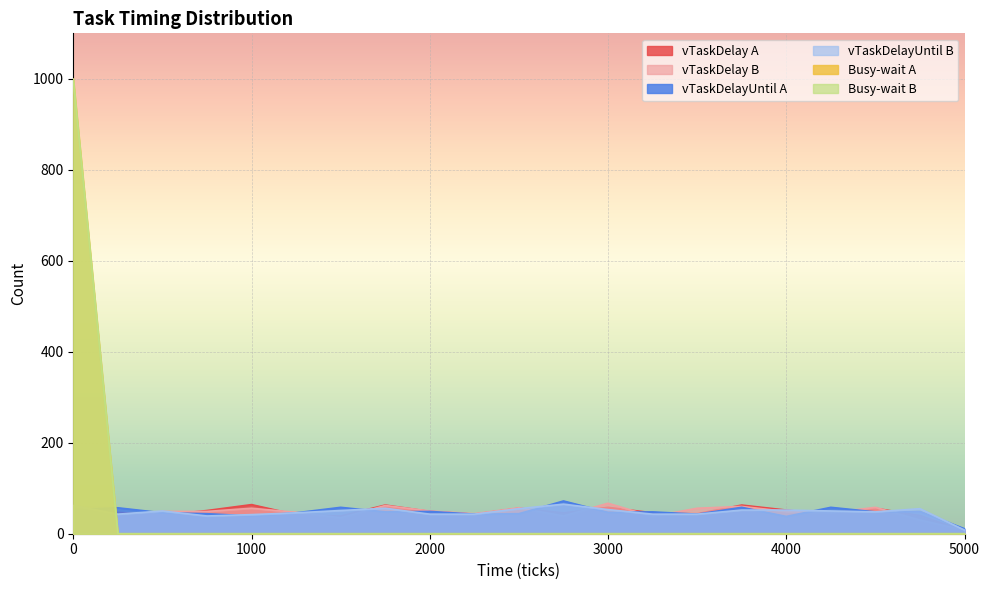

Which series has the largest total across all categories?

vTaskDelay A